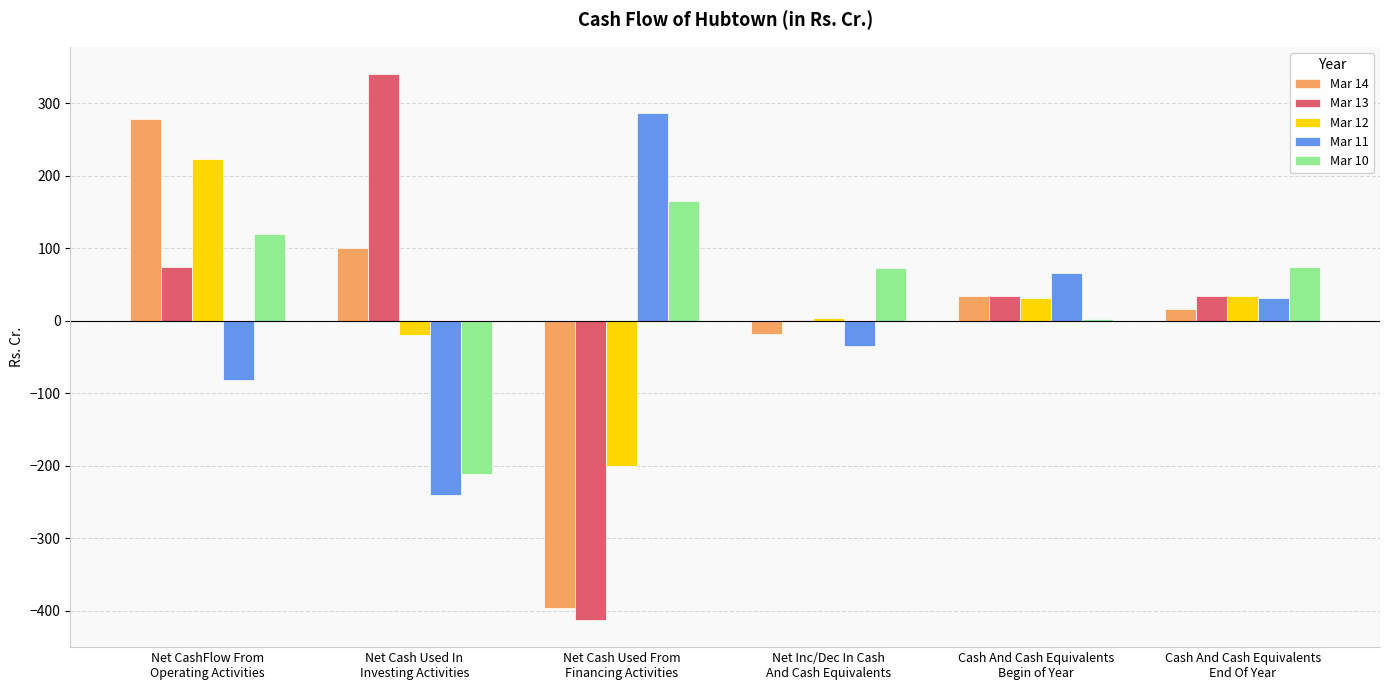

What is the sum of the Mar 11 values at Net Inc/Dec In Cash
And Cash Equivalents and Cash And Cash Equivalents
End Of Year?

-5.2